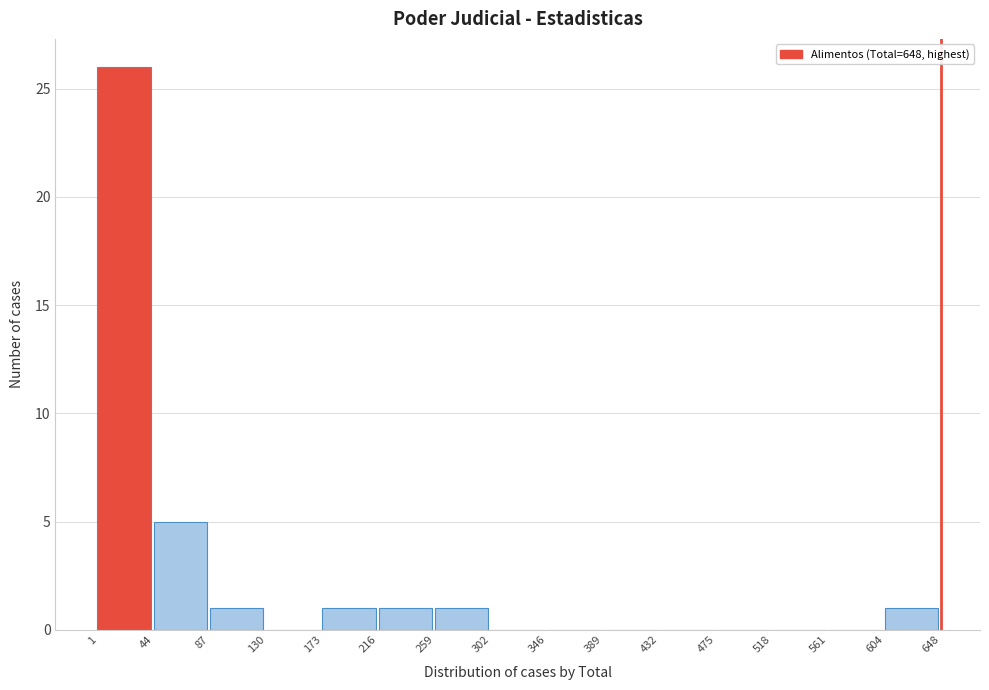

Reading left to right, list every bar in this chart as the range it spans on the x-axis followed by its height. The values are not printed on the chart, so give them approximately, as read against the axis.

1 to 44: 26
44 to 87: 5
87 to 130: 1
130 to 173: 0
173 to 216: 1
216 to 259: 1
259 to 302: 1
302 to 346: 0
346 to 389: 0
389 to 432: 0
432 to 475: 0
475 to 518: 0
518 to 561: 0
561 to 604: 0
604 to 648: 1